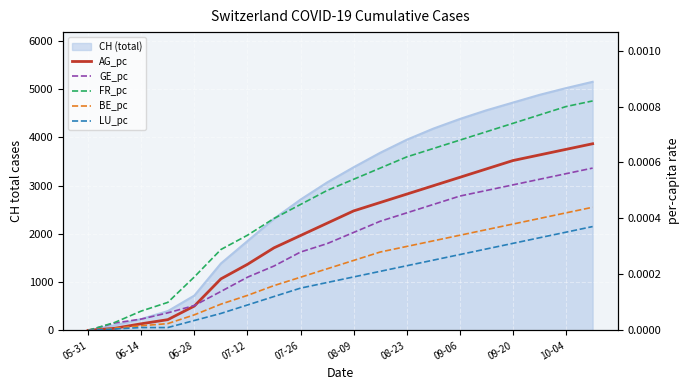

How many intersections are there between GE_pc and AG_pc?

1